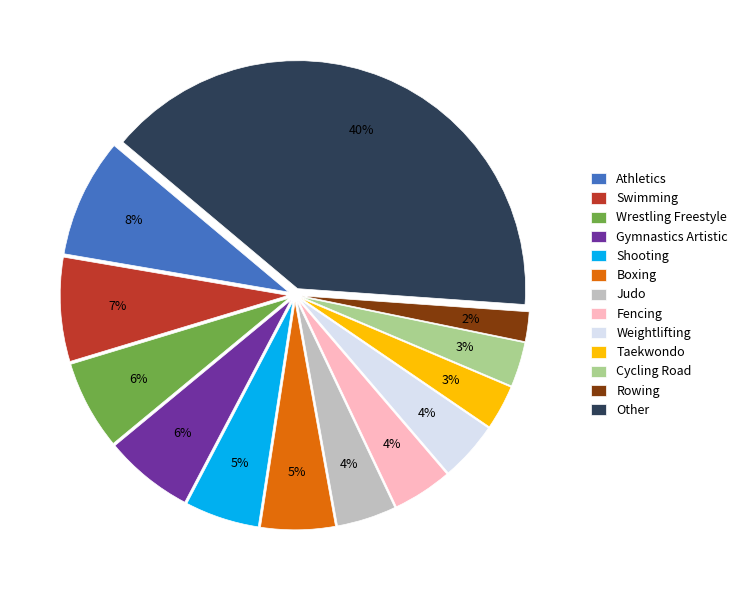

To the nearest percent, what is the average slice percentage?

8%